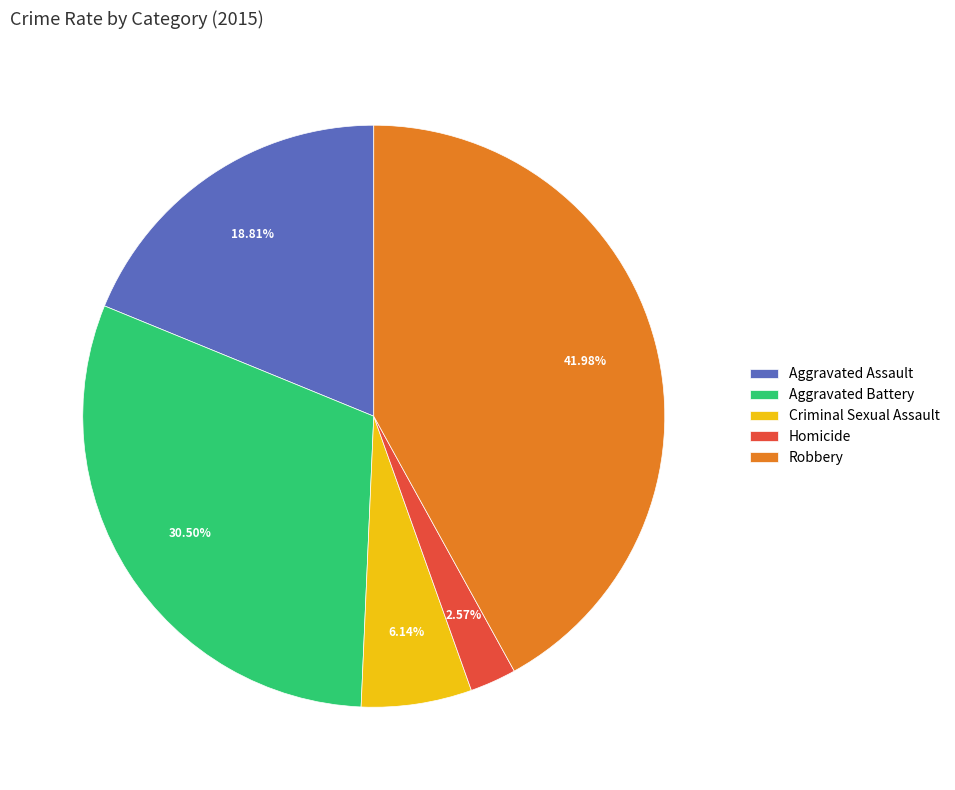

What is the ratio of the value at Aggravated Assault to the value at Criminal Sexual Assault?

3.1